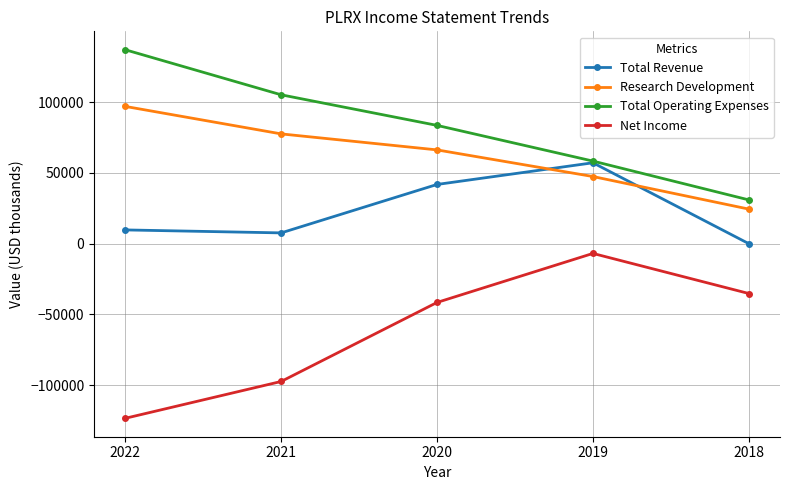

What is the maximum value shown in the chart?

136900